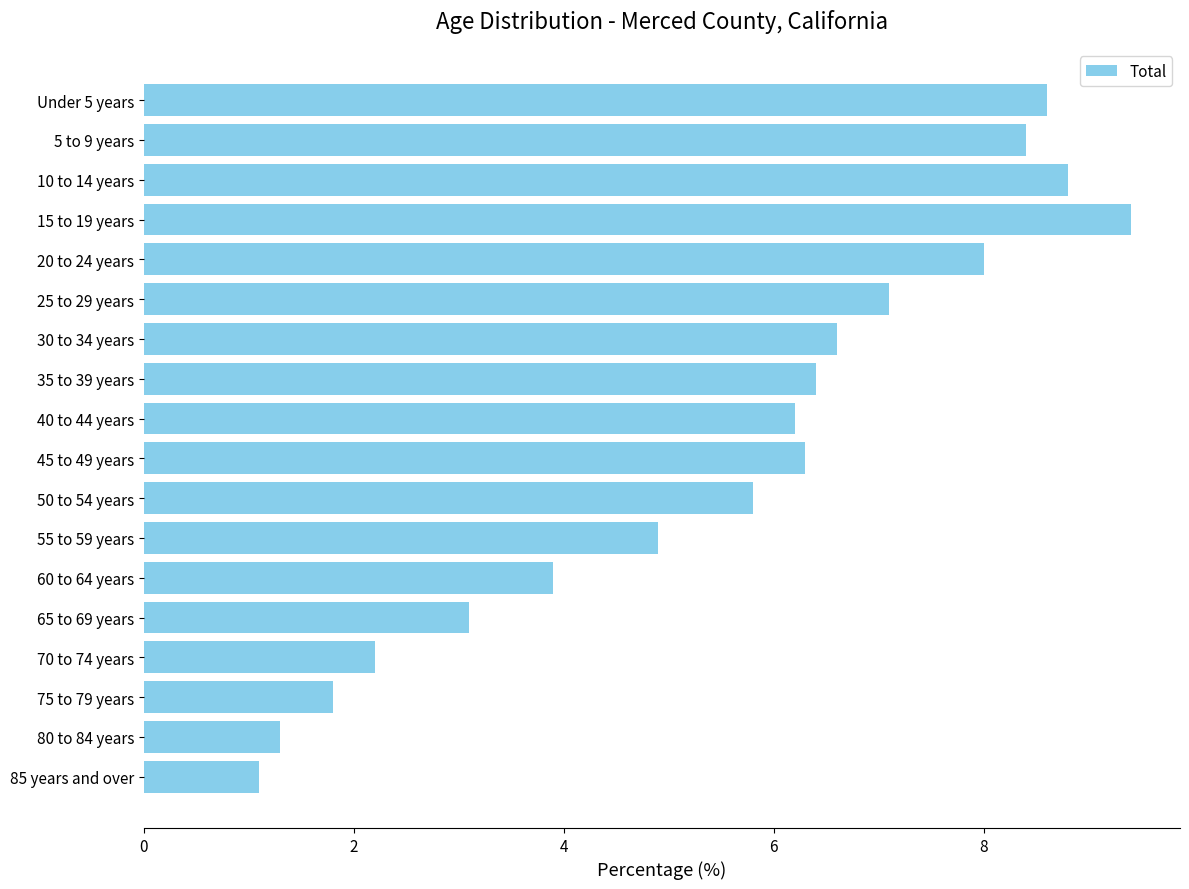

Does the chart contain stacked bars?

No